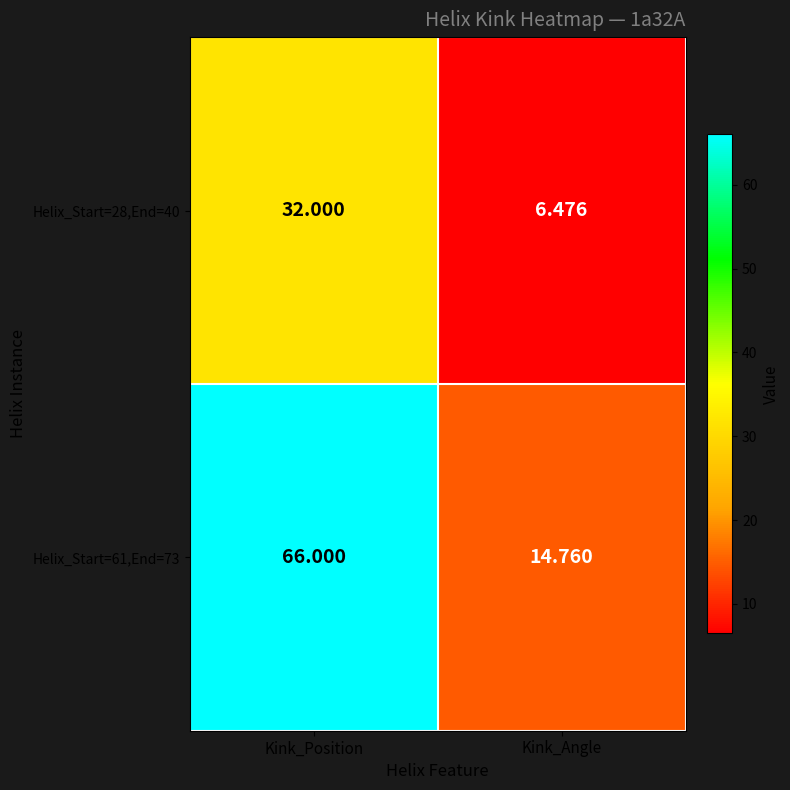

At which category does the chart reach its minimum across all series?

Kink_Angle